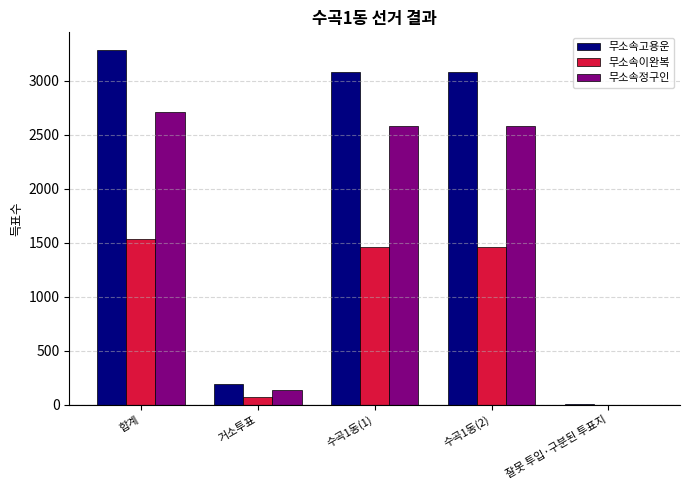

How many values in 무소속이완복 are above zero?

4